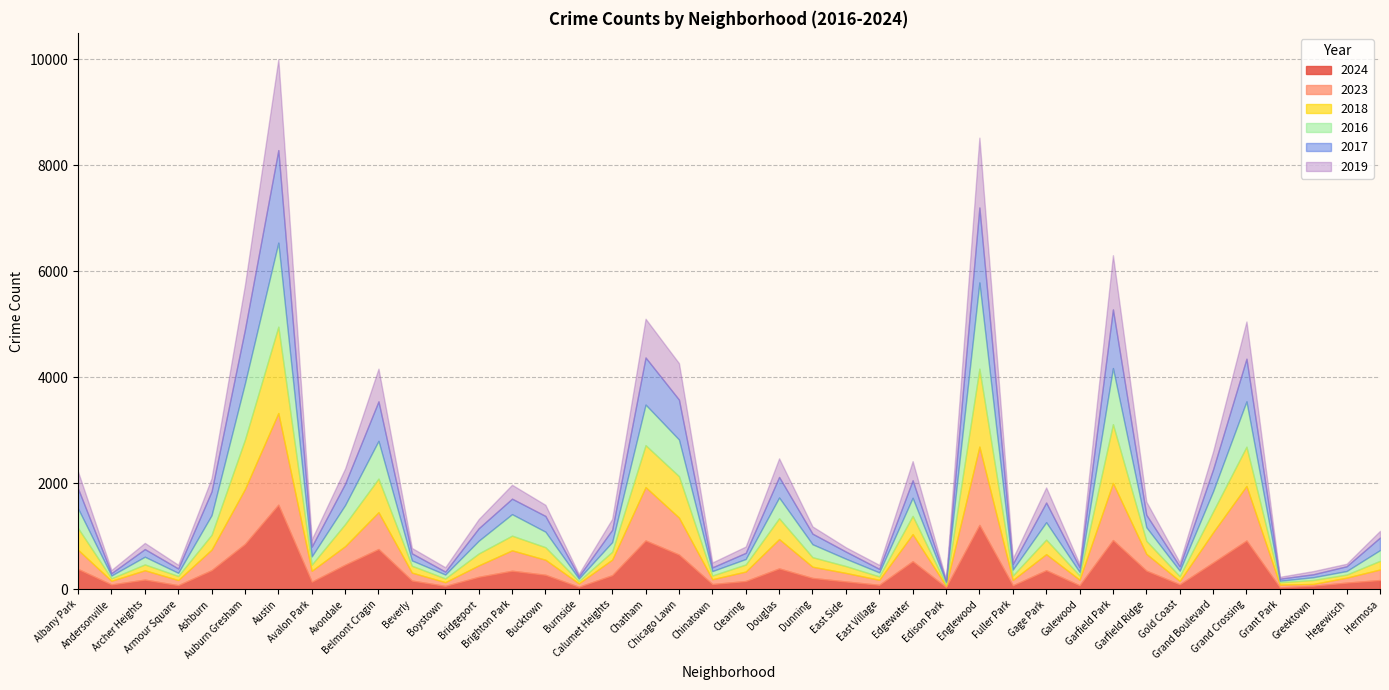

What is the difference between the maximum and minimum values in the 2018 series?

1602